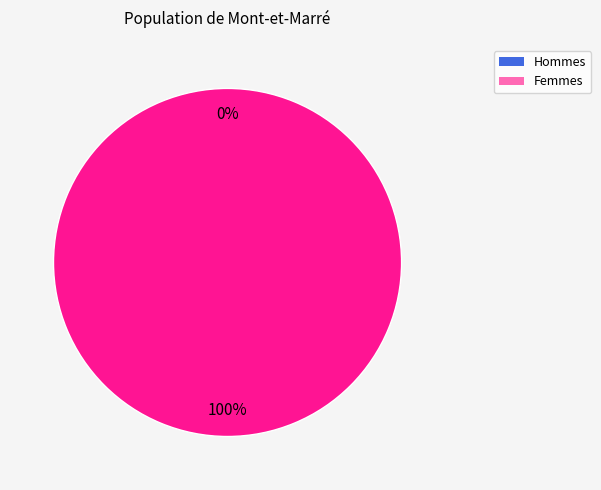

Is it true that 1 is 100% of the pie?

True